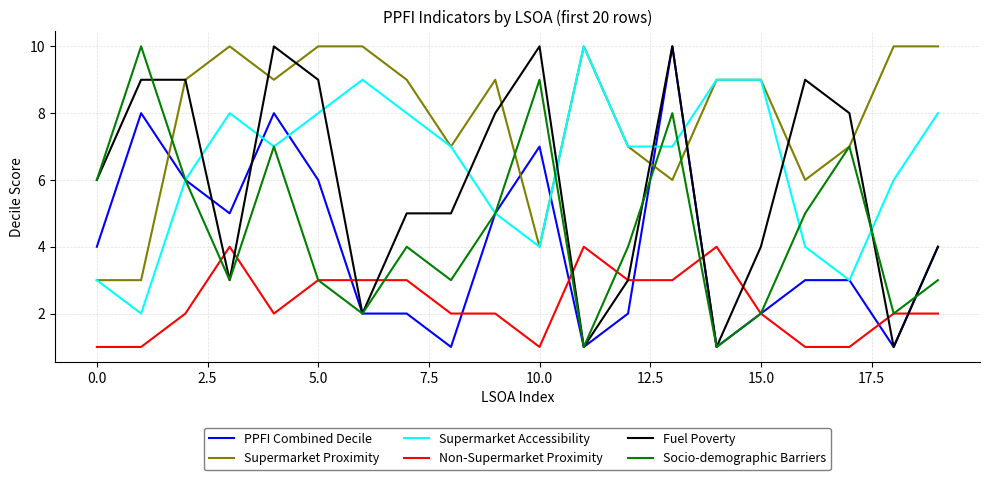

Which series ends up on top after the final intersection of Supermarket Accessibility and Fuel Poverty?

Supermarket Accessibility